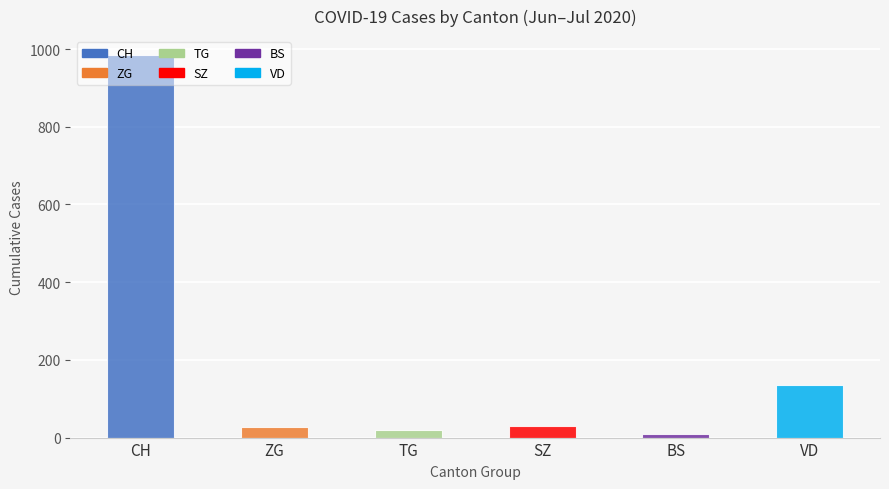

True or false: BS has a value of 3 at 2020-06-30.

False